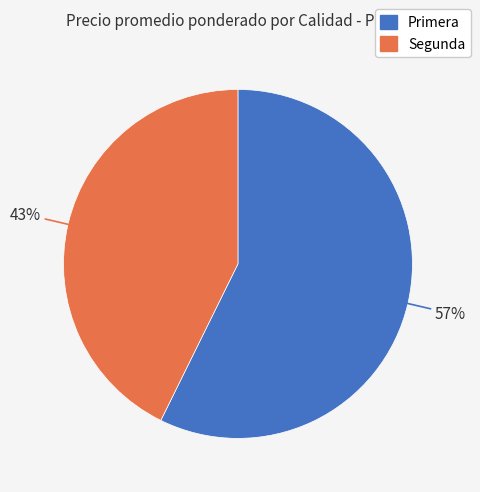

Between Primera and Segunda, which is larger?

Primera